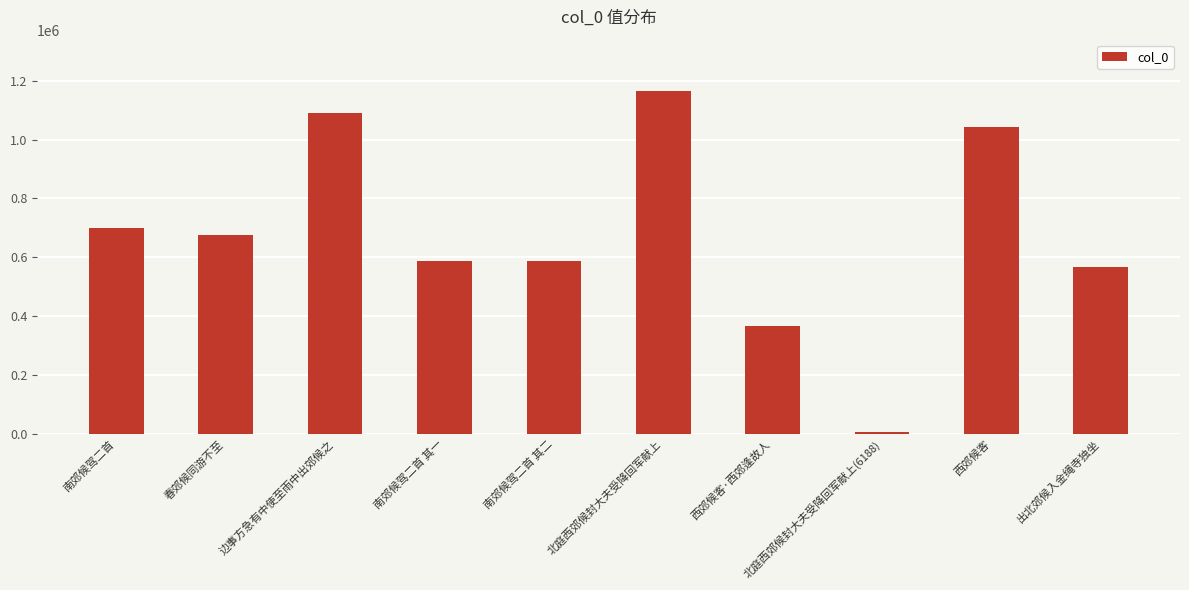

What is the change in value from 边事方急有中使至雨中出郊候之 to 南郊候驾二首 其一?

-504175